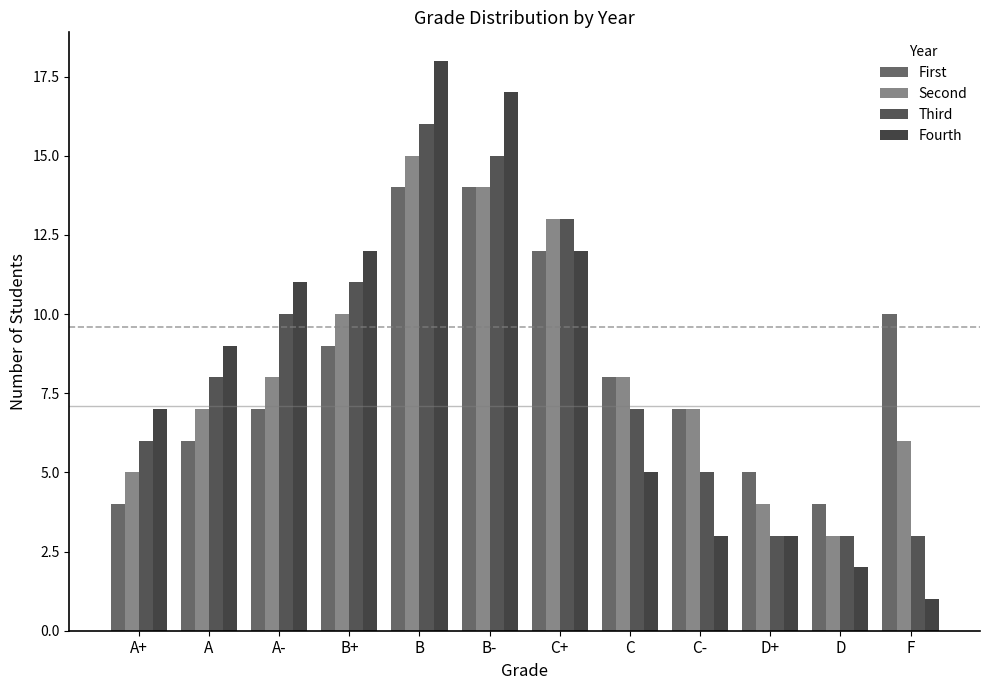

What is the minimum value for Fourth?

1